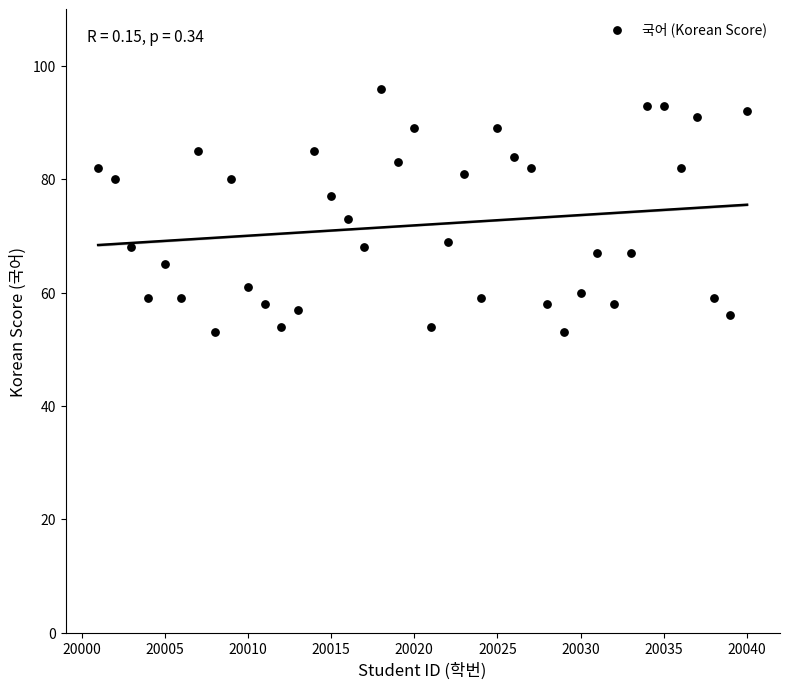

What is the range of Y values (max minus min)?

43